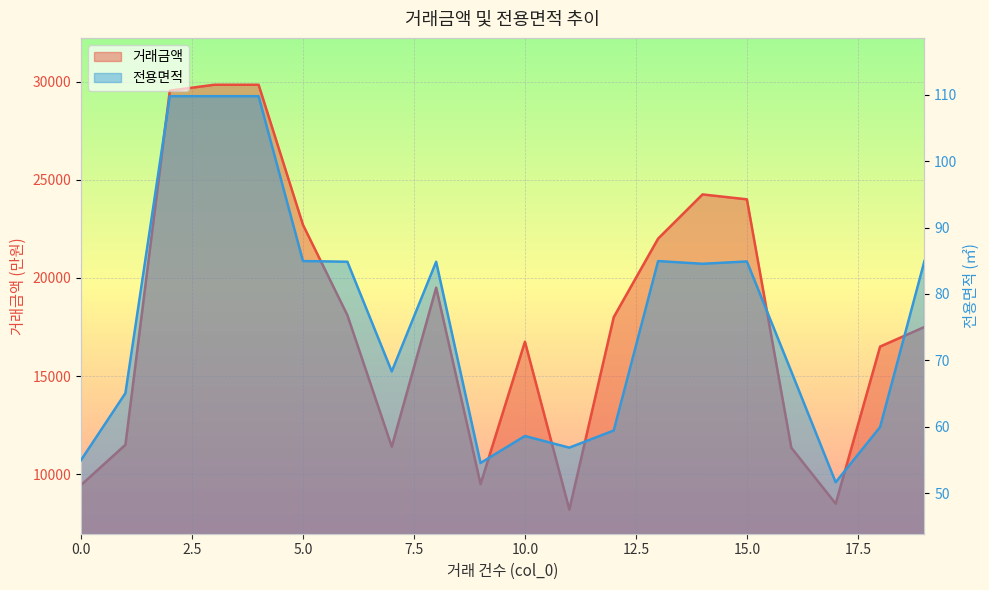

Between 3 and 6, which series saw the biggest shift?

거래금액